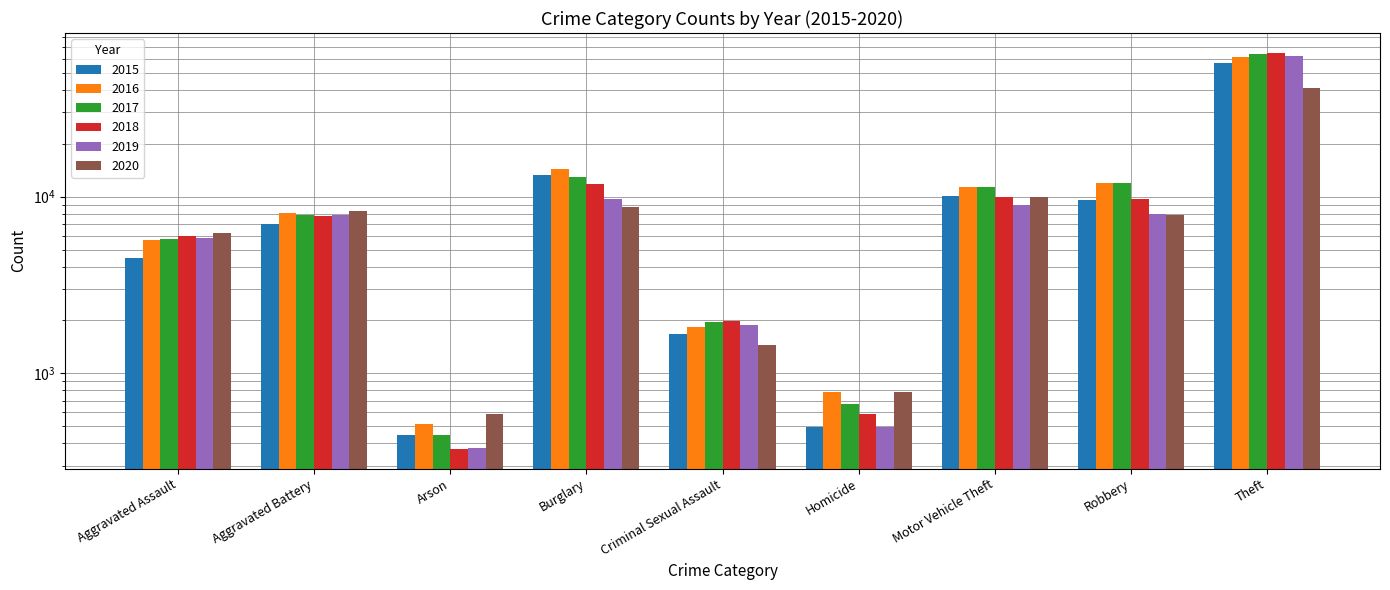

Between Criminal Sexual Assault and Aggravated Battery, which is larger?

Aggravated Battery